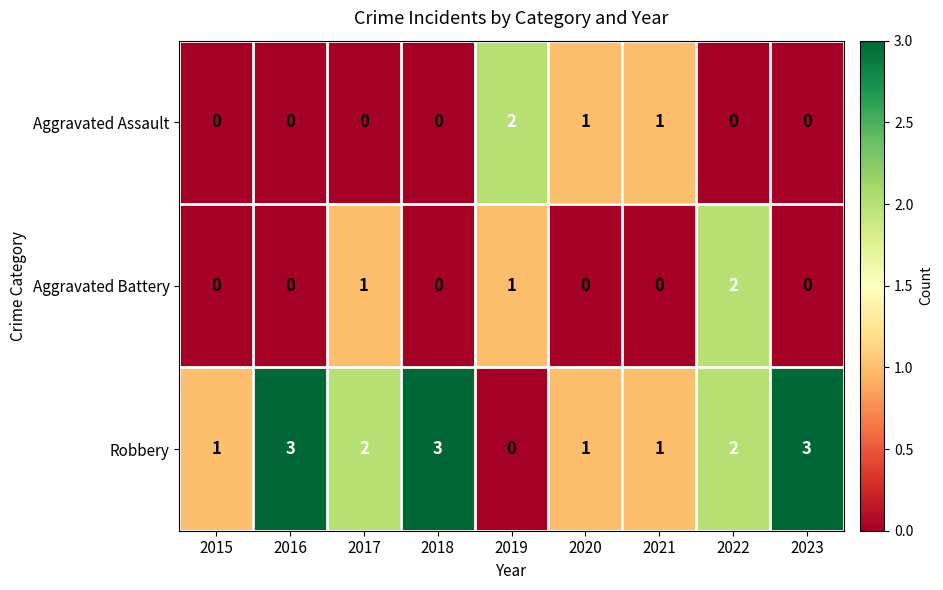

How many Aggravated Assault values are between 0 and 1?

8